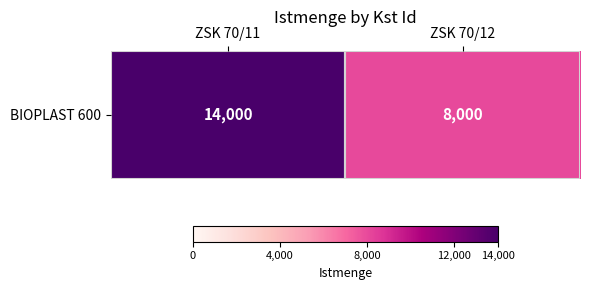

How many values are between 8000 and 14000?

2